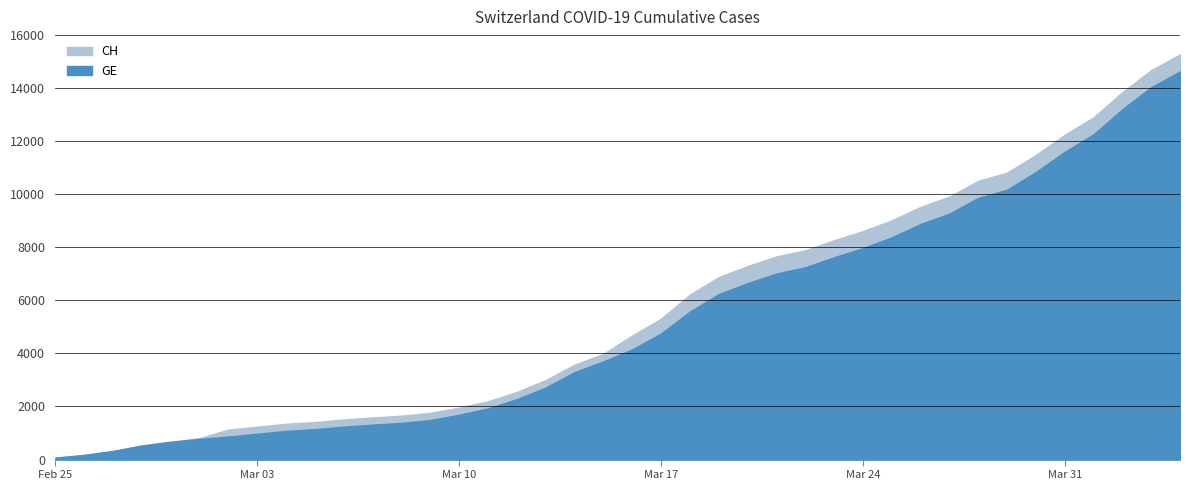

What is the difference between the second highest and second lowest values in the GE series?

13853